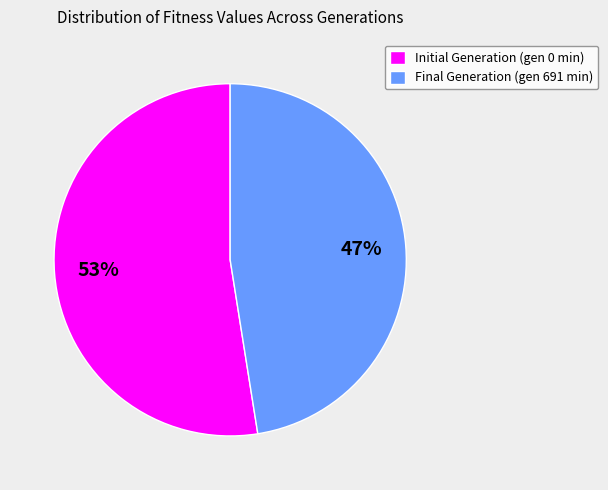

Between Final Generation (gen 691 min) and Initial Generation (gen 0 min), which is larger?

Initial Generation (gen 0 min)